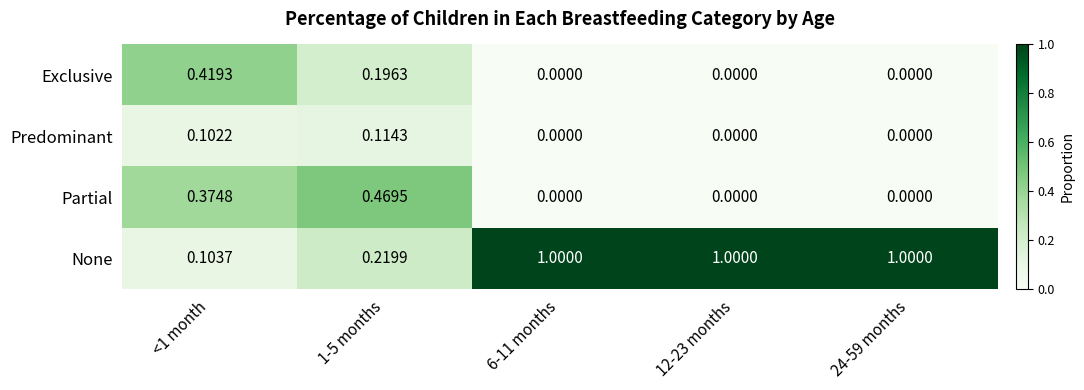

List the series in order of their peak value, lowest first.

Predominant, Exclusive, Partial, None